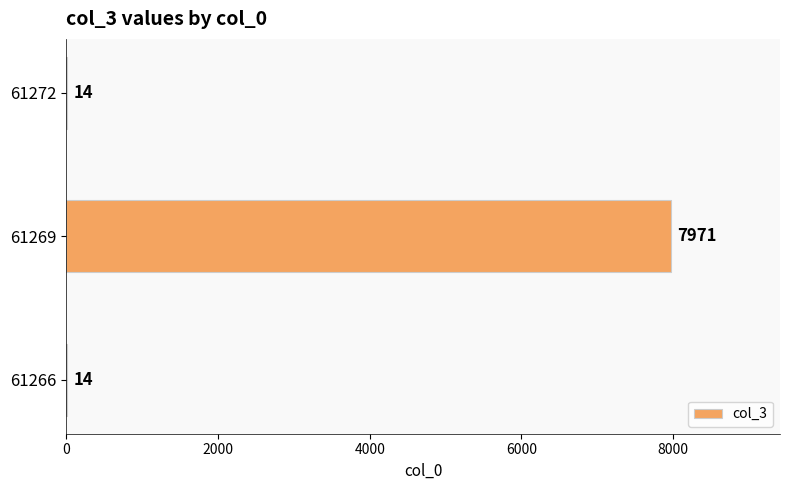

Which category has the highest value across all series?

61269